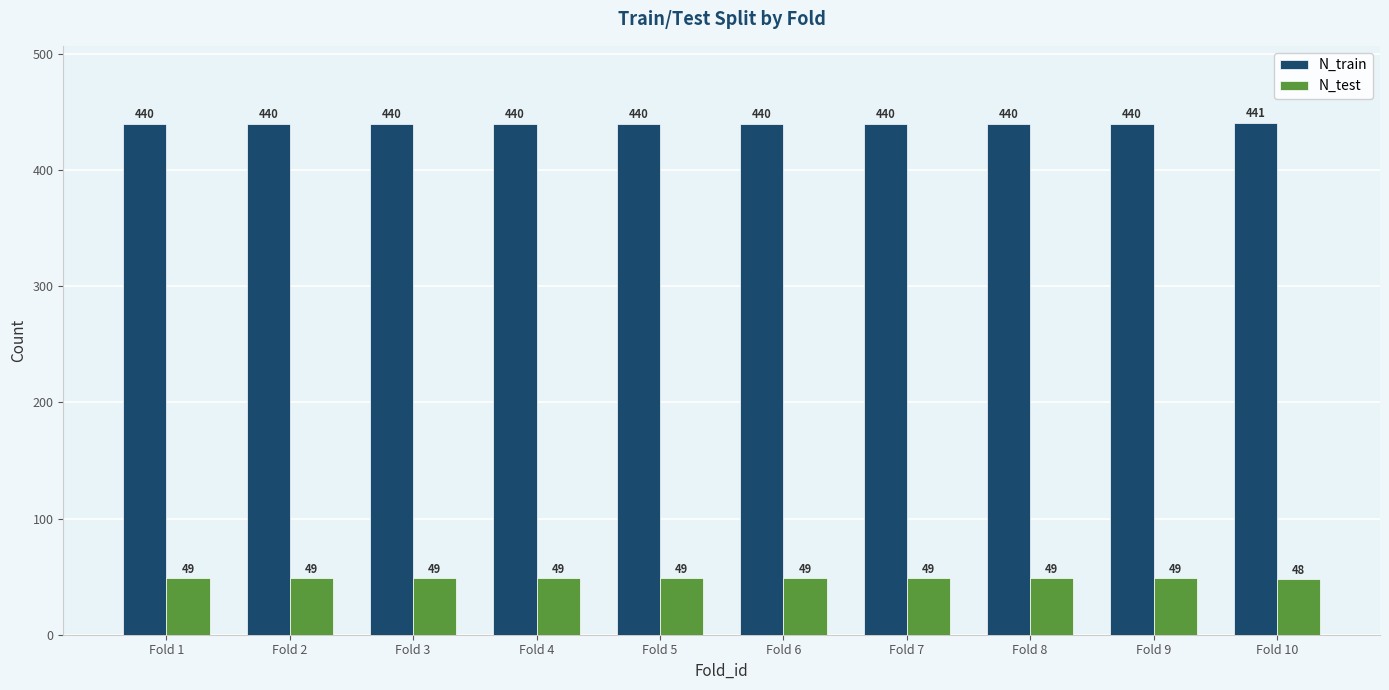

What is the total value across all series at Fold 7?

489